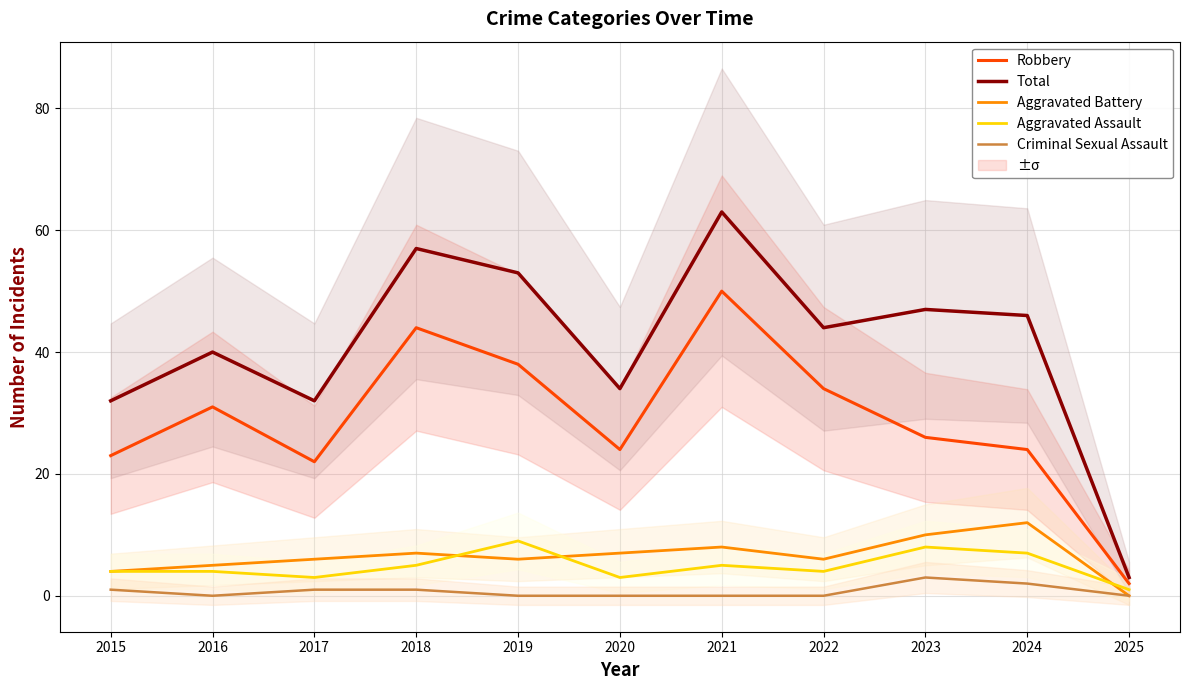

True or false: Criminal Sexual Assault and Aggravated Battery cross at least once.

False